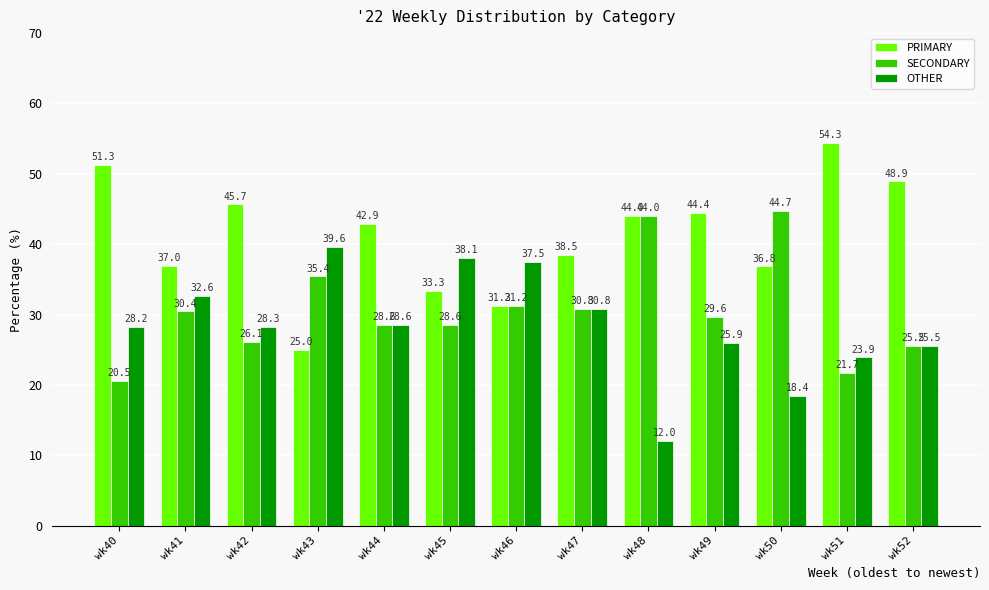

Which series has the widest spread of values?

PRIMARY